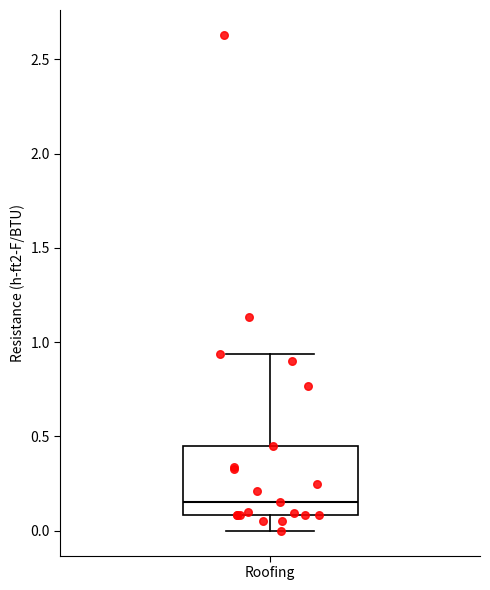

Where is the lower edge of the box for Roofing on the y-axis? The values are not printed on the chart, so give them approximately, as read against the axis.

0.10